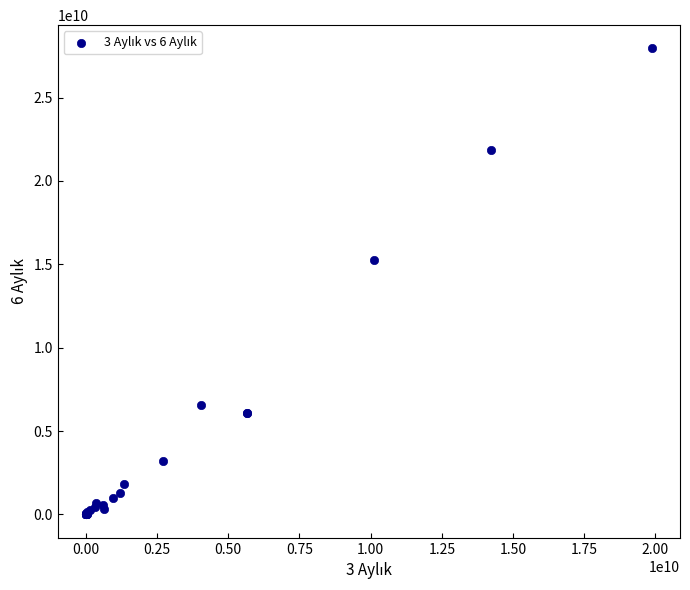

What Y value in the scatter plot is closest to 13974104150?

15251498277